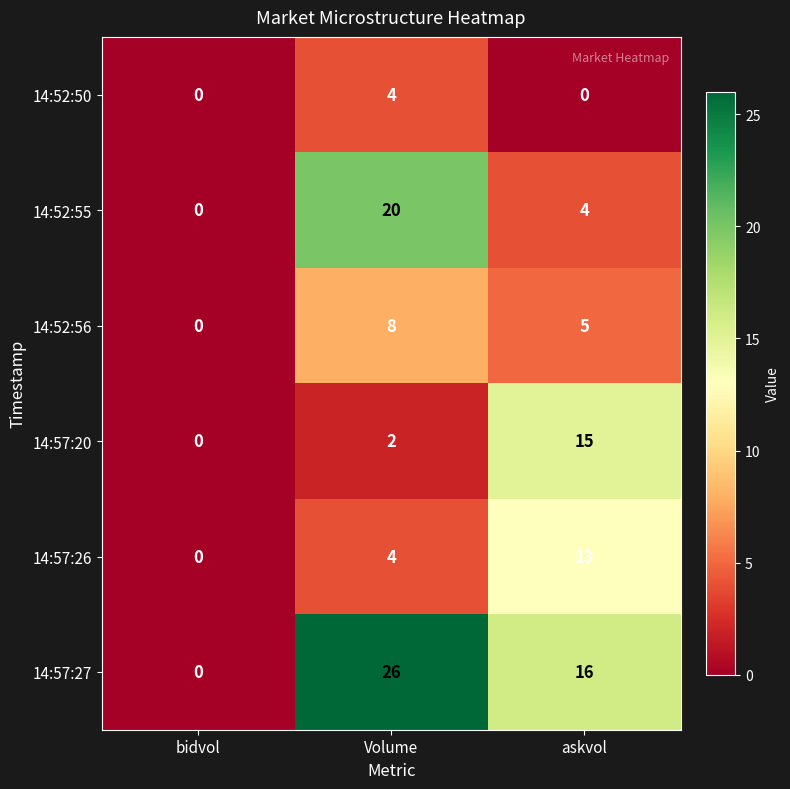

Reading left to right, extract all data points from this chart.

14:52:50: 0	4	0
14:52:55: 0	20	4
14:52:56: 0	8	5
14:57:20: 0	2	15
14:57:26: 0	4	13
14:57:27: 0	26	16